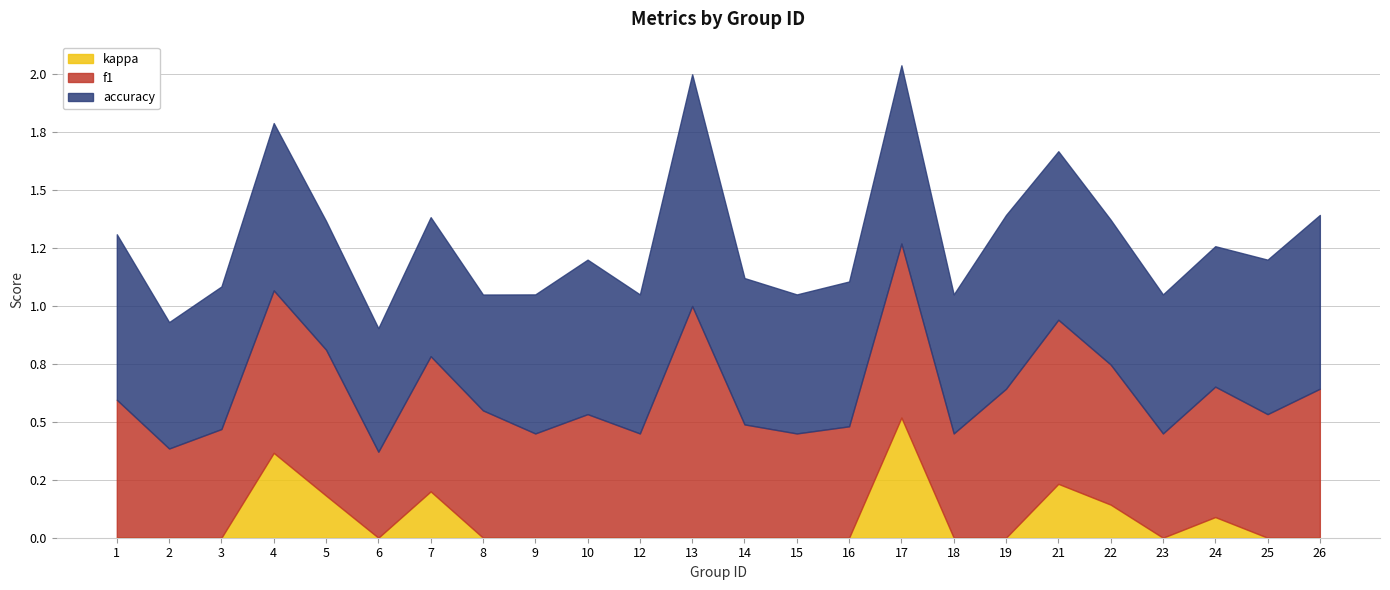

Is it true that accuracy equals 0.6 at 16?

True